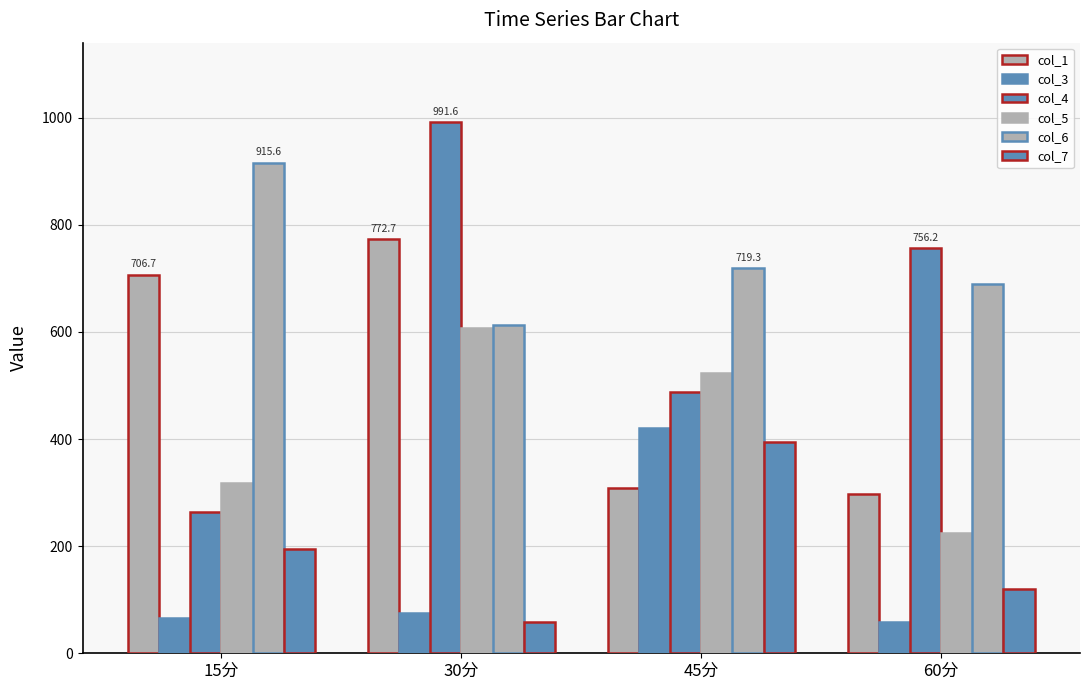

What is the sum of the col_6 values at 30分 and 45分?

1331.9